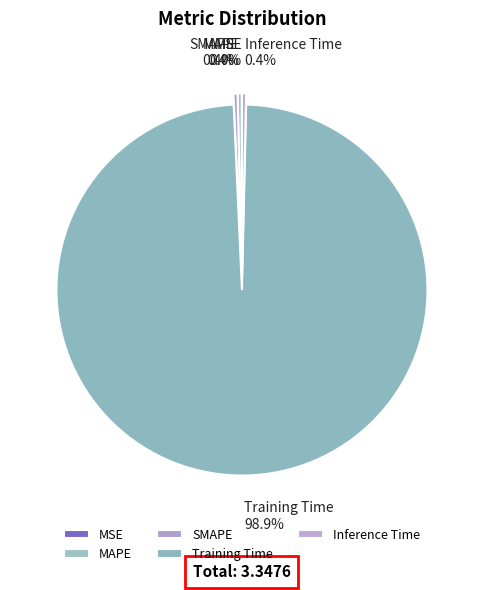

What is the largest slice in the pie chart?

Training Time